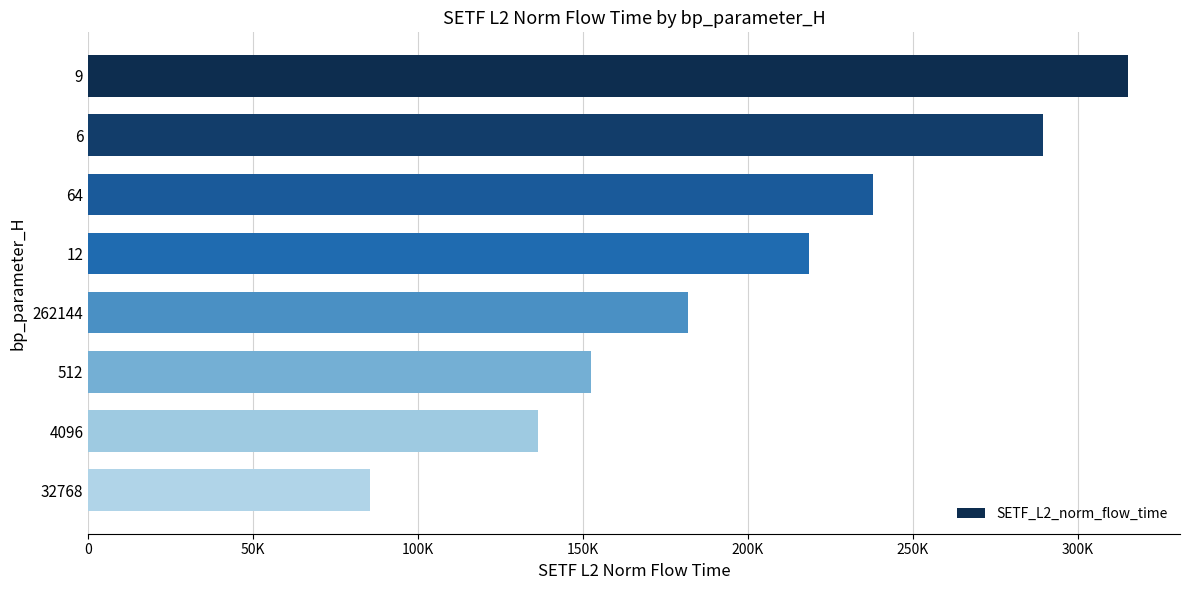

Count the number of data series in this chart.

1